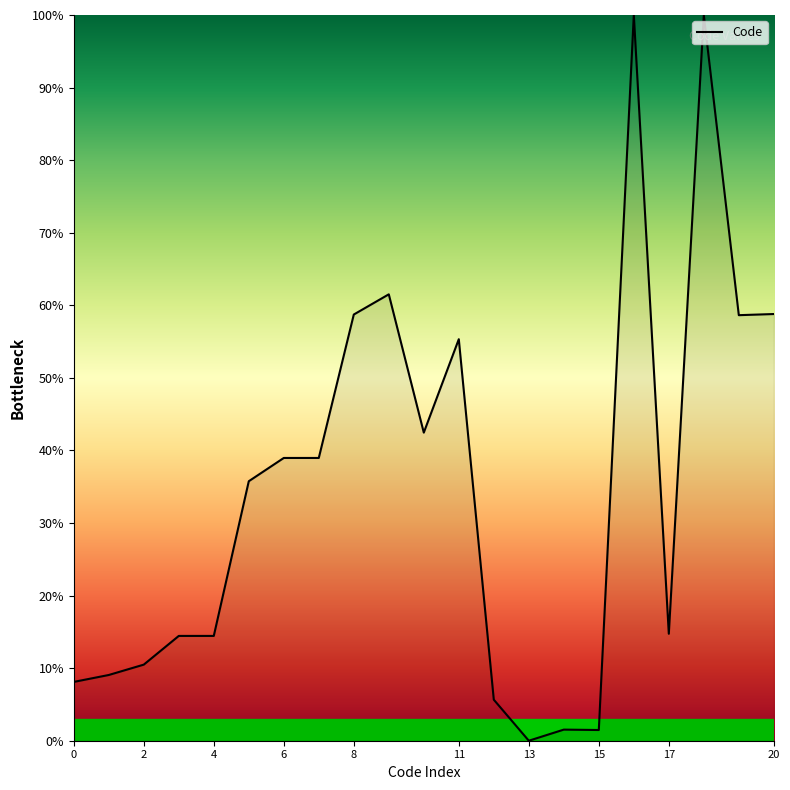

What is the difference between the maximum and minimum values?

100.0